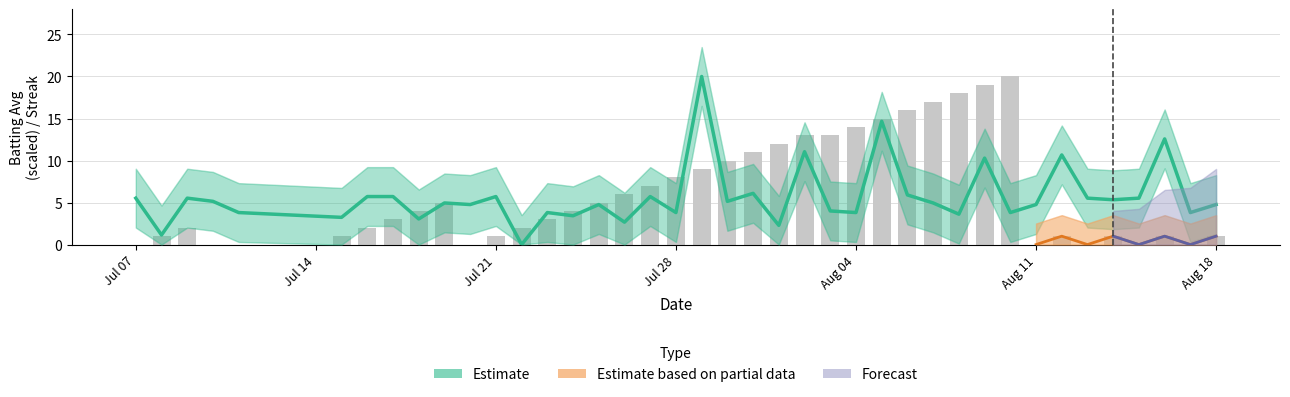

How many values in the streak series are below 4?

20